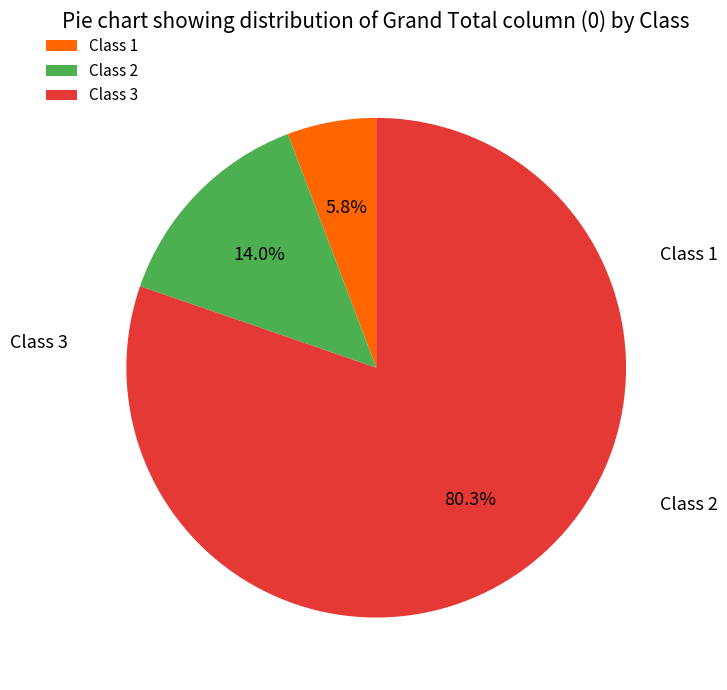

Combined, do Class 2 and Class 3 account for over 50%?

Yes